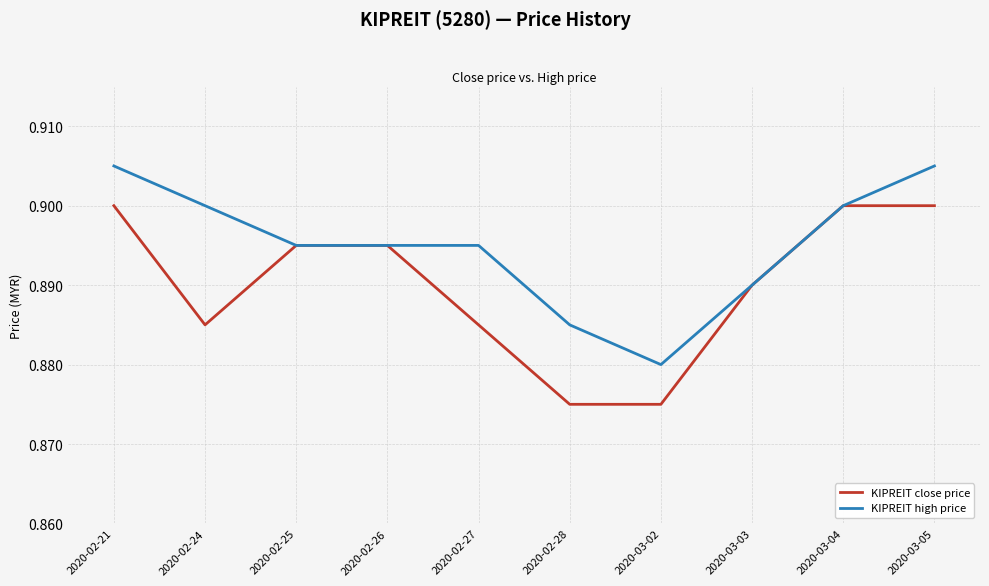

At which label does KIPREIT high price reach its minimum?

2020-03-02